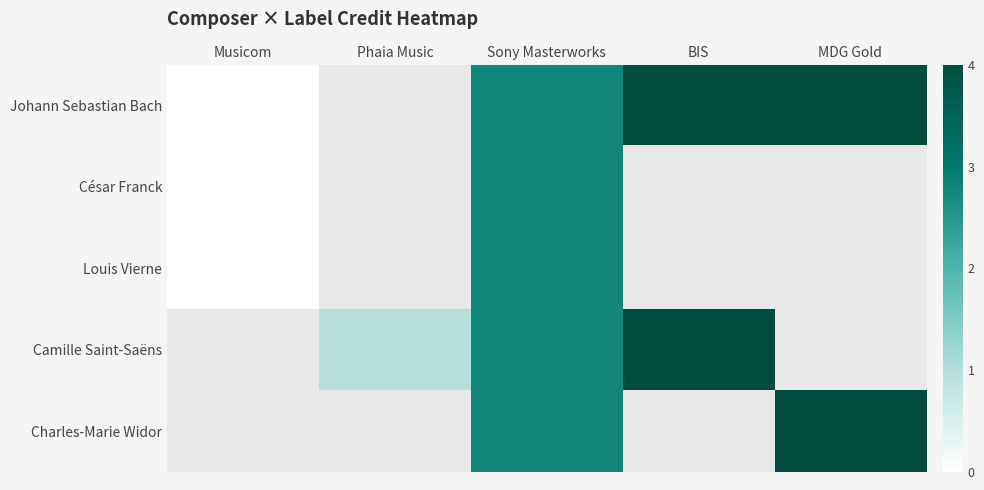

What is the greatest value displayed?

4.0